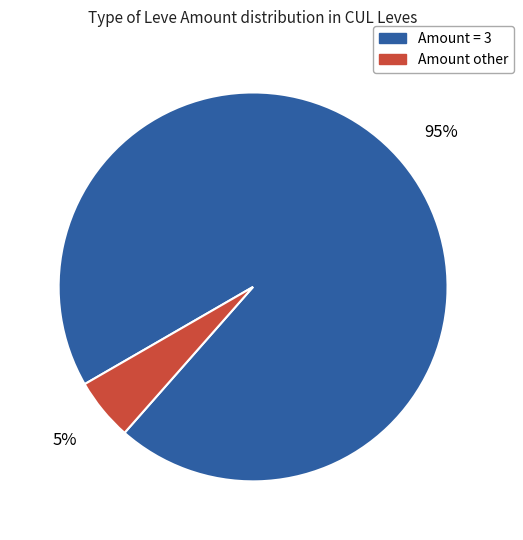

To the nearest percent, what is the difference between the largest and smallest slice percentages?

90%